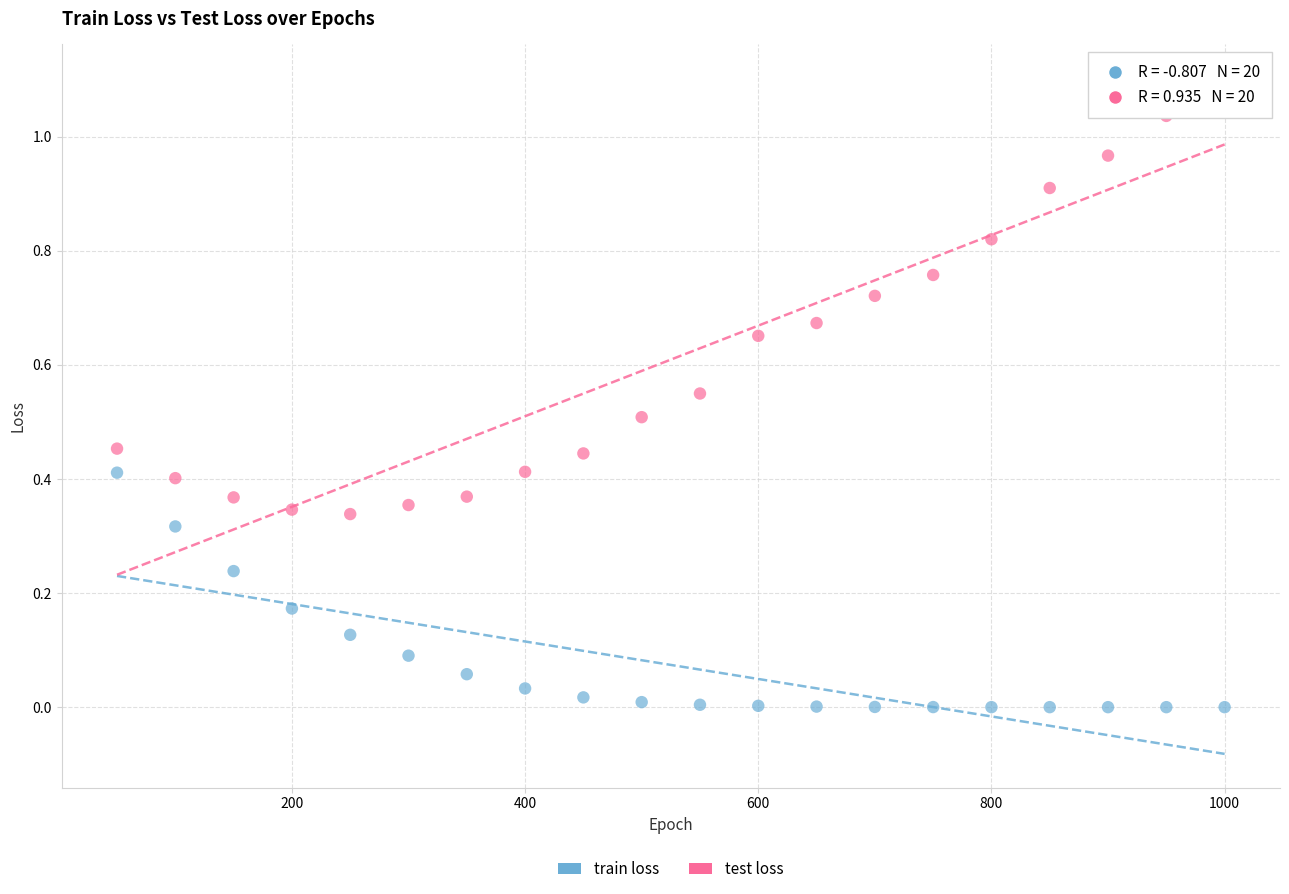

Which series reaches the maximum Y coordinate?

test loss